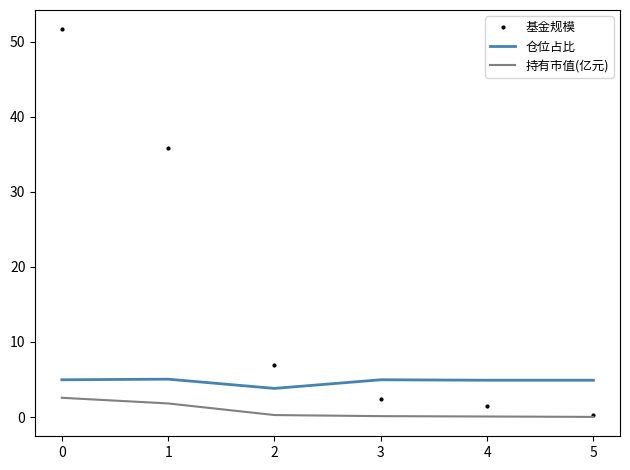

What is the spread (max minus min) of values at 2?

6.6